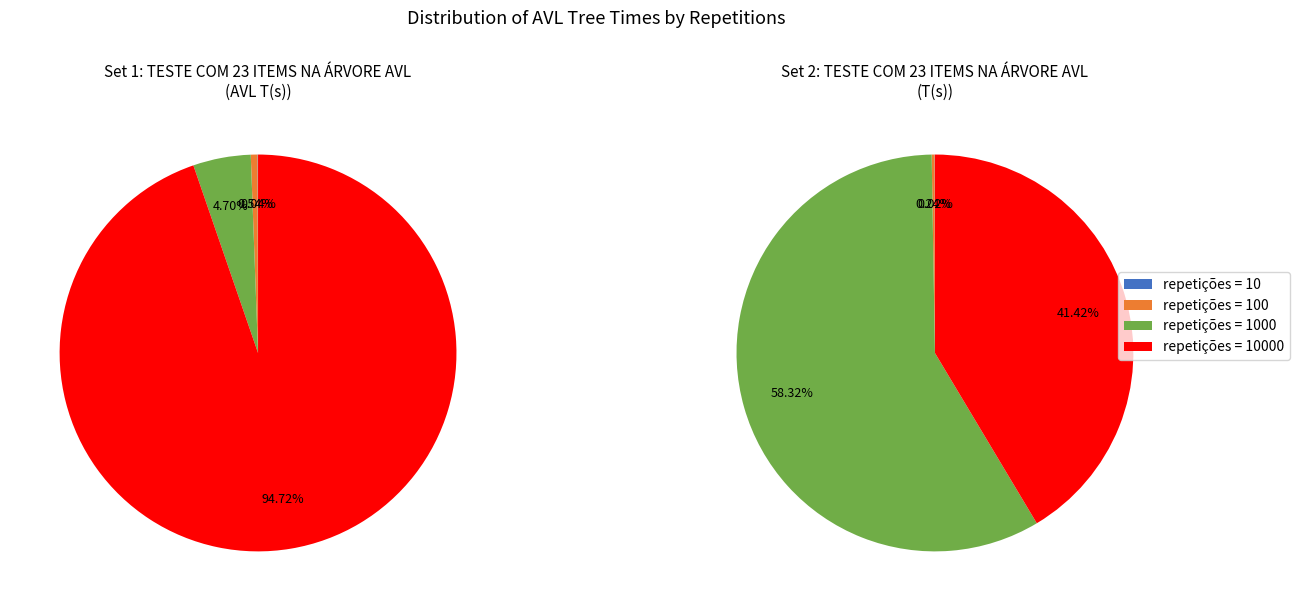

Which category has the smallest portion of the pie?

10